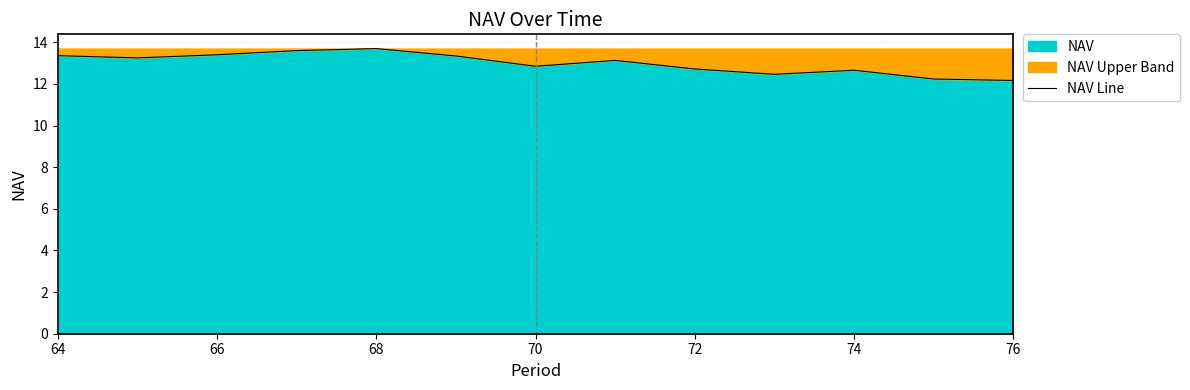

Is it true that the value at 68 is 13.7?

True